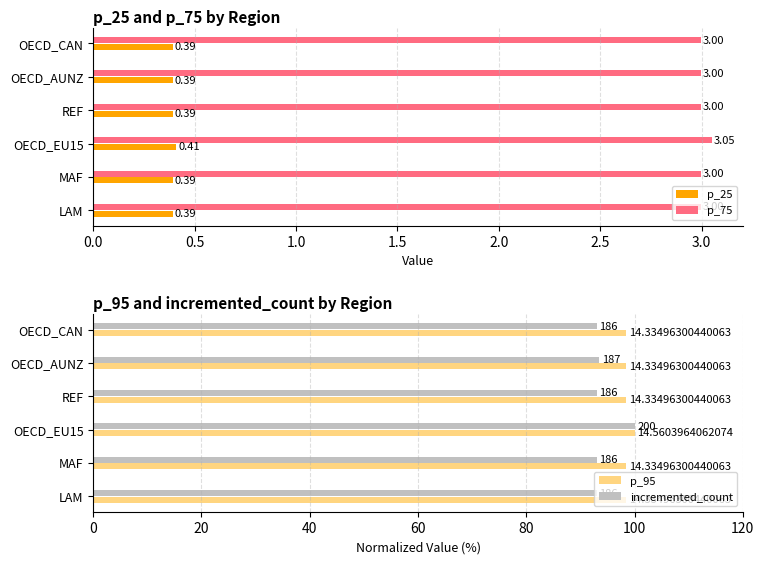

How many data points does each series have?

6